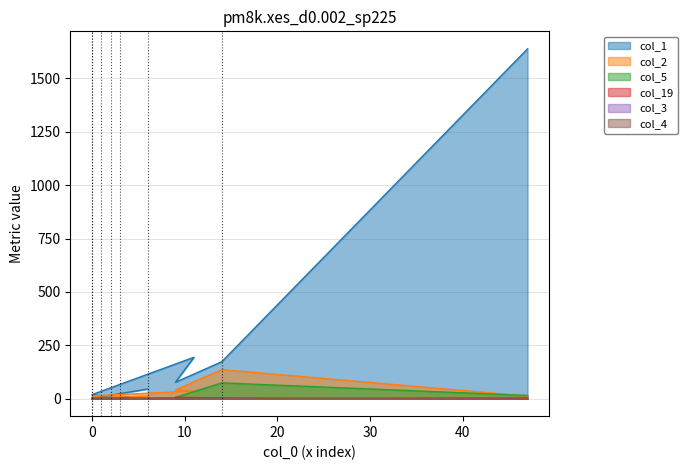

What is the sum of all col_4 values?

7